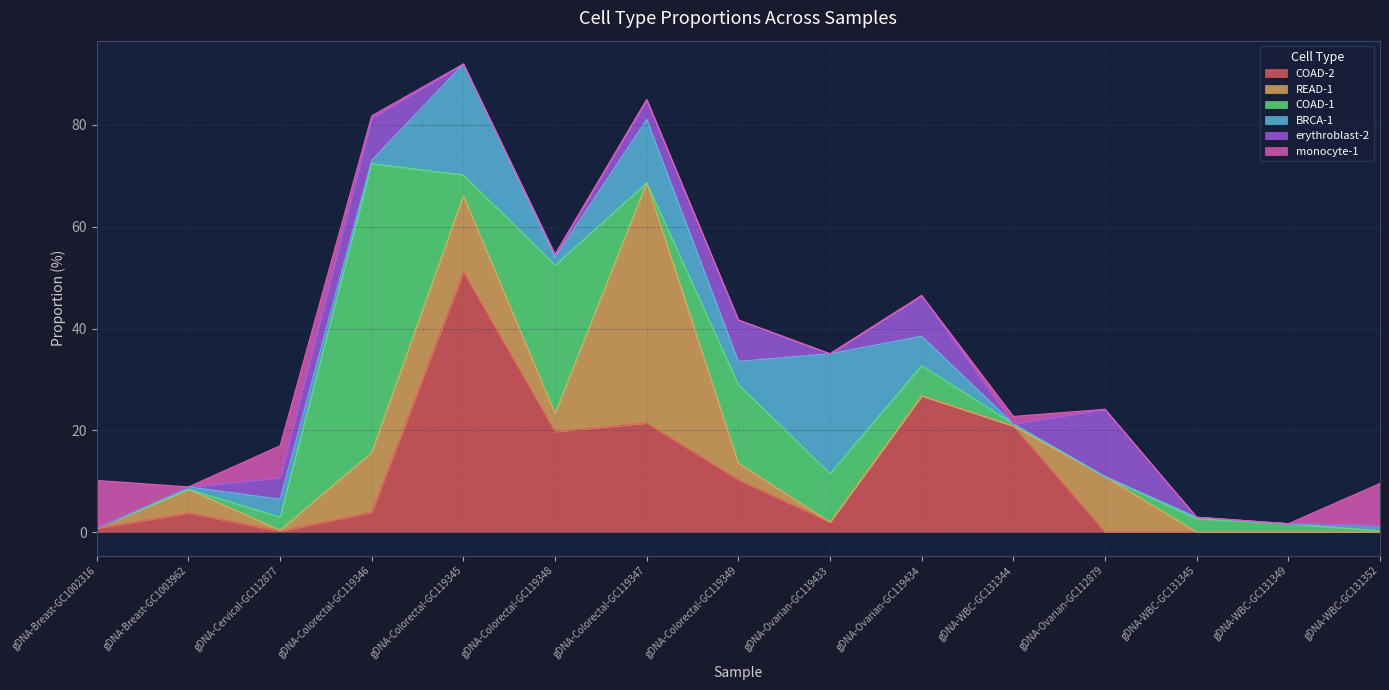

True or false: READ-1 and erythroblast-2 intersect in this chart.

True